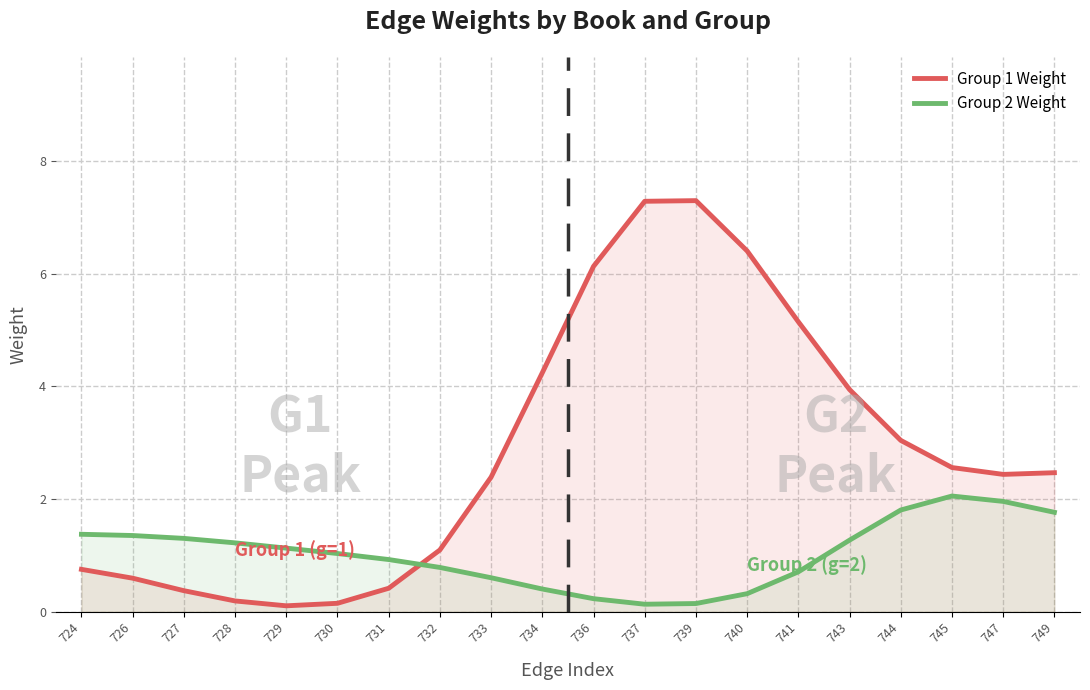

What is the sum of all Group 1 Weight values?

57.0